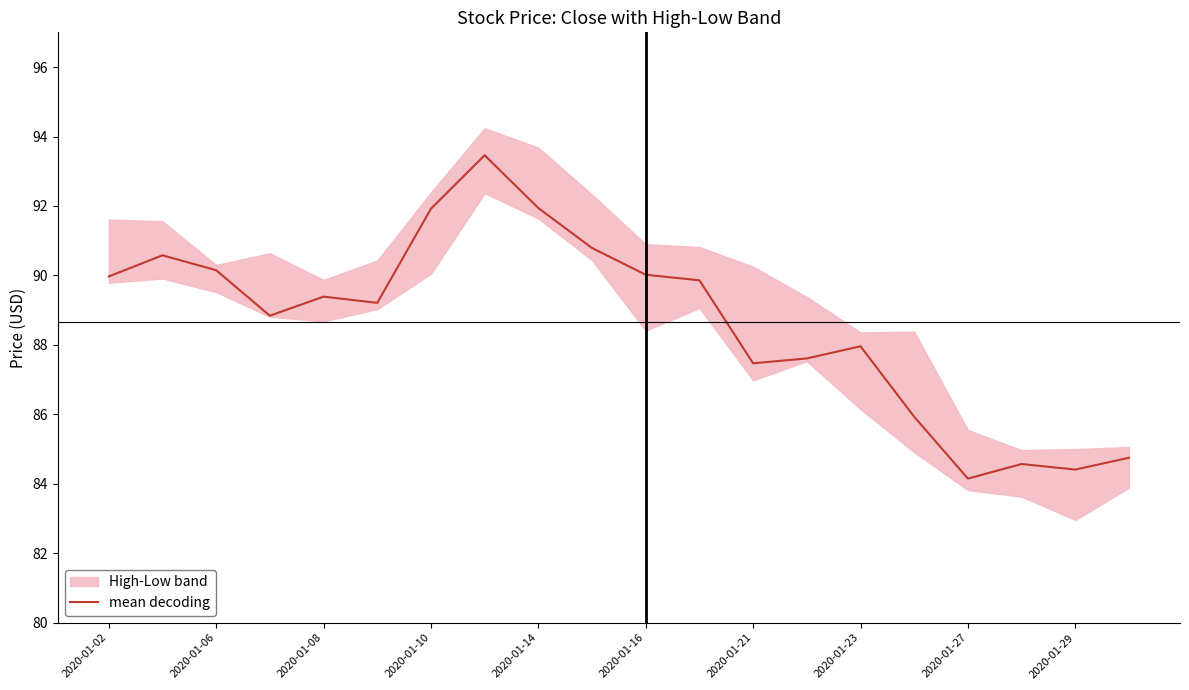

The mean decoding series shows 145.9 at 2020-01-06. True or false?

False